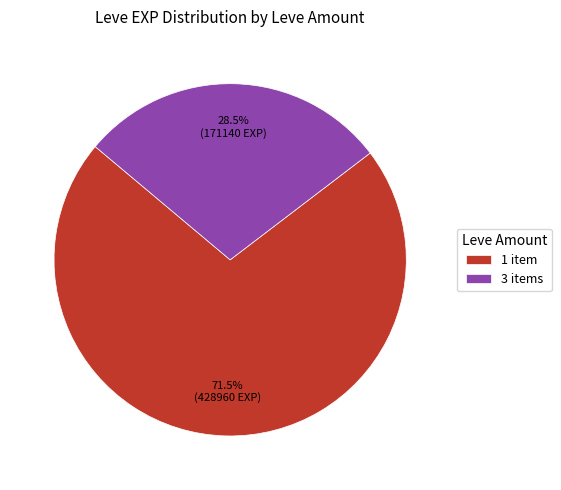

Approximately how many times larger is the value at 1 item compared to 3 items?

2.5